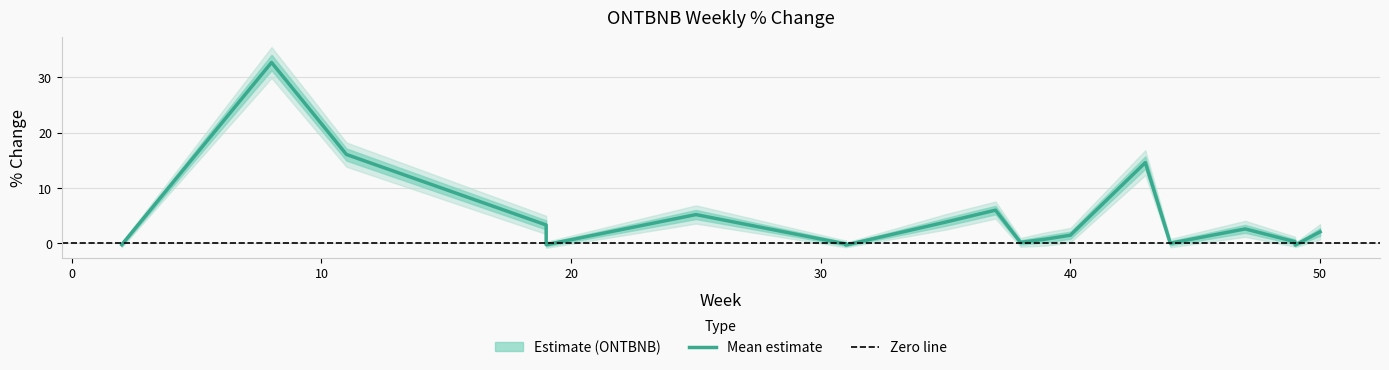

What is the value of the ONTBNB_upper point at the 18th from the left?

0.1